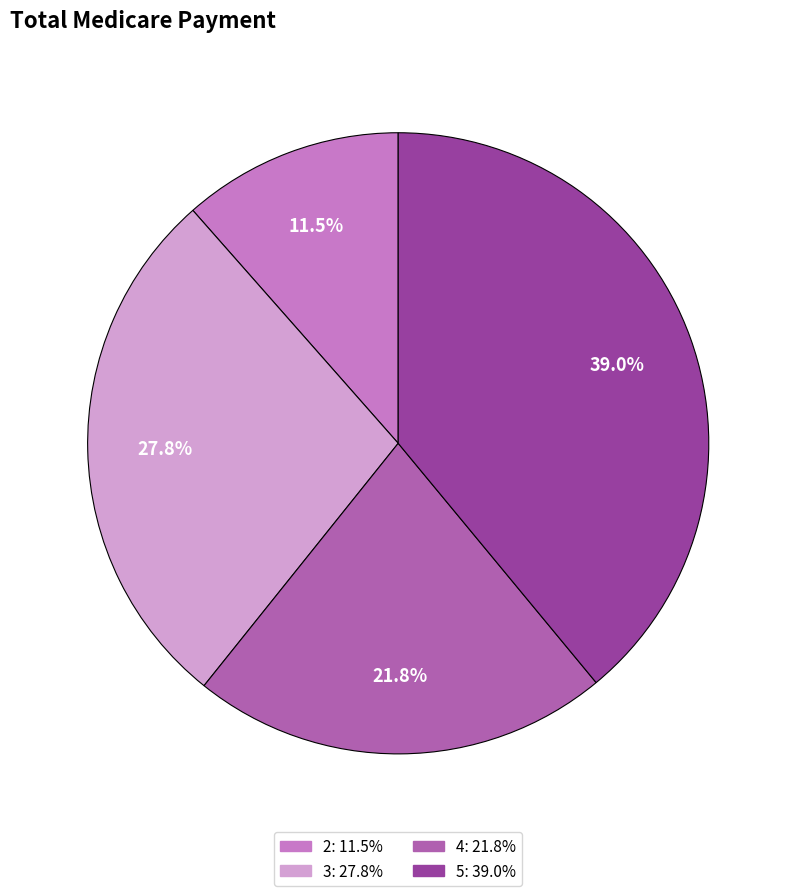

What percentage is NOT represented by 4?

78.2%